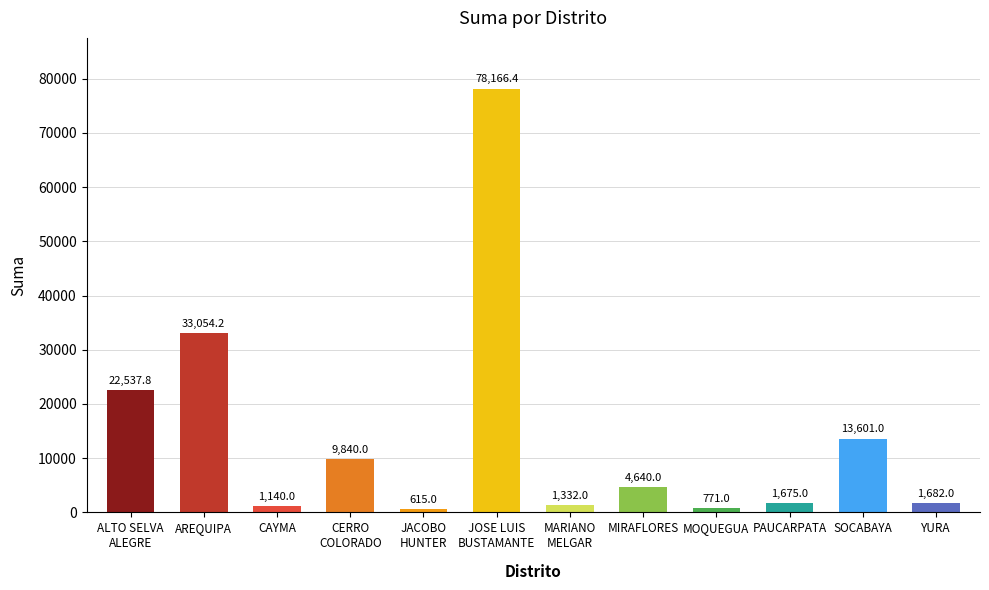

Which category has the highest value across all series?

JOSE LUIS
BUSTAMANTE